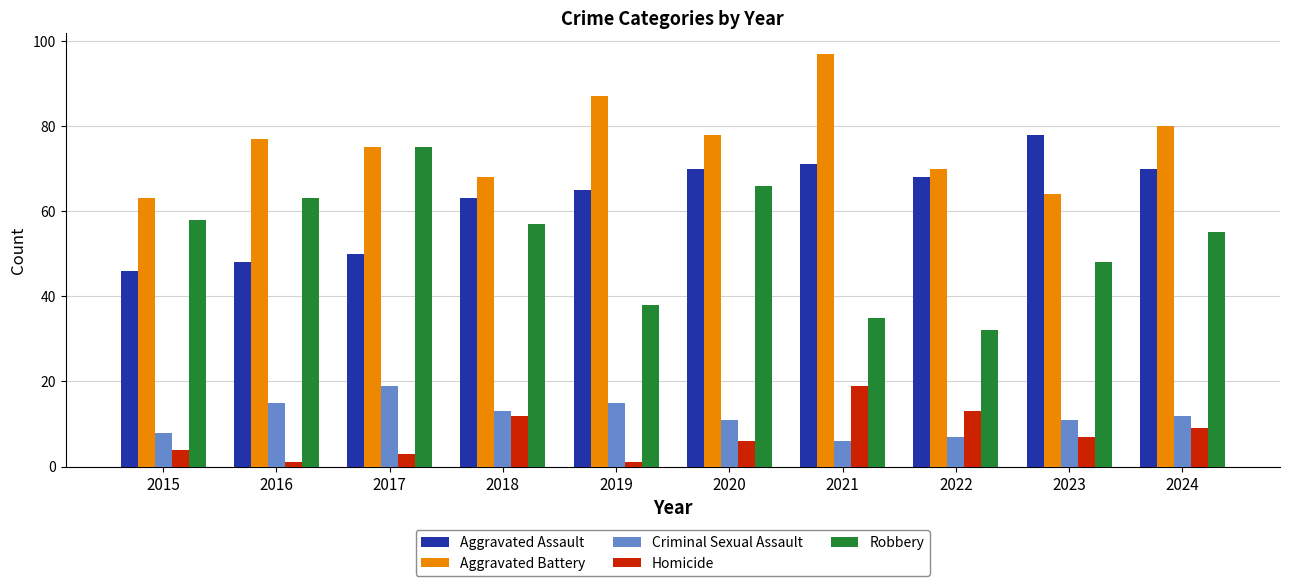

What is the difference between the maximum and minimum values in the Aggravated Assault series?

32